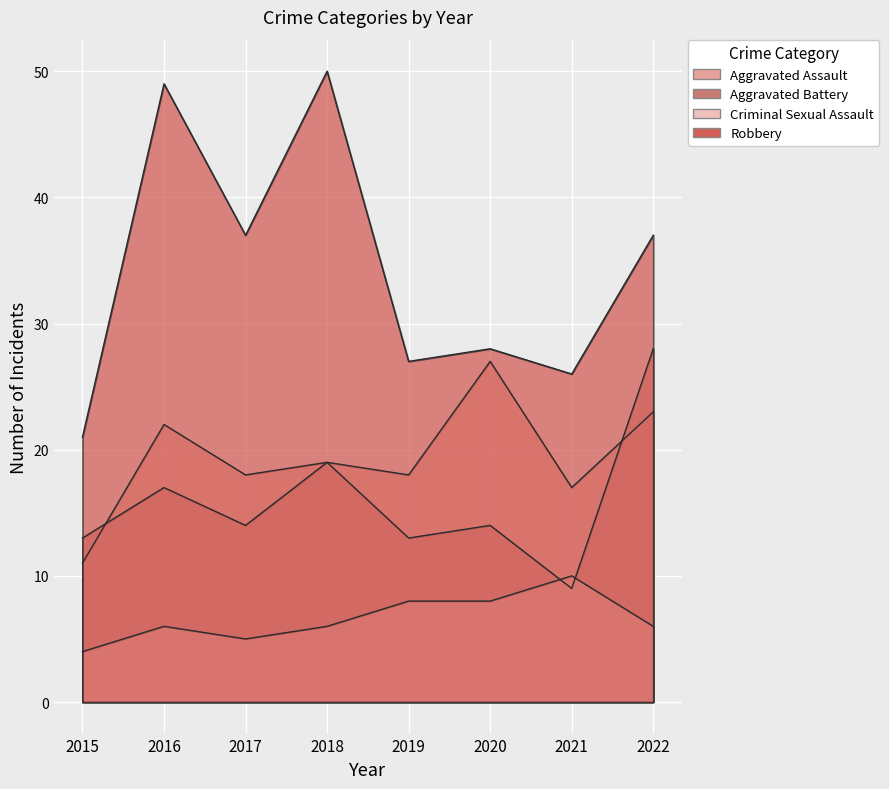

True or false: Aggravated Battery and Robbery intersect in this chart.

False